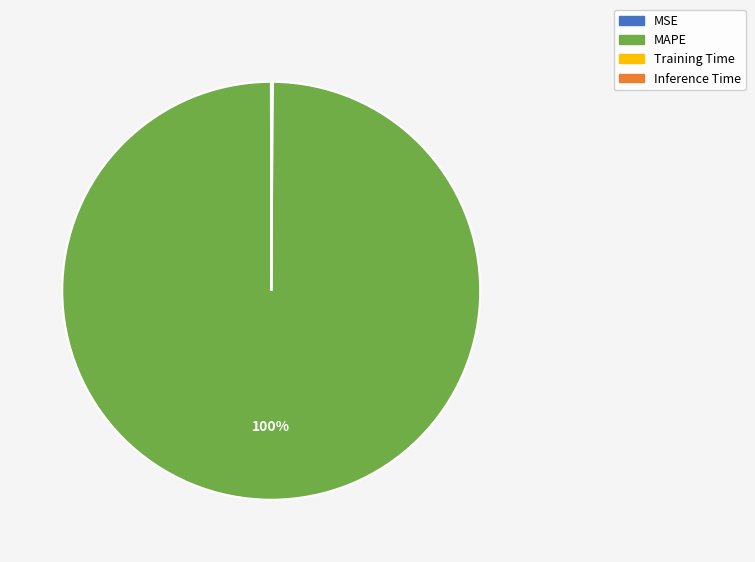

Which slice is the largest?

MAPE